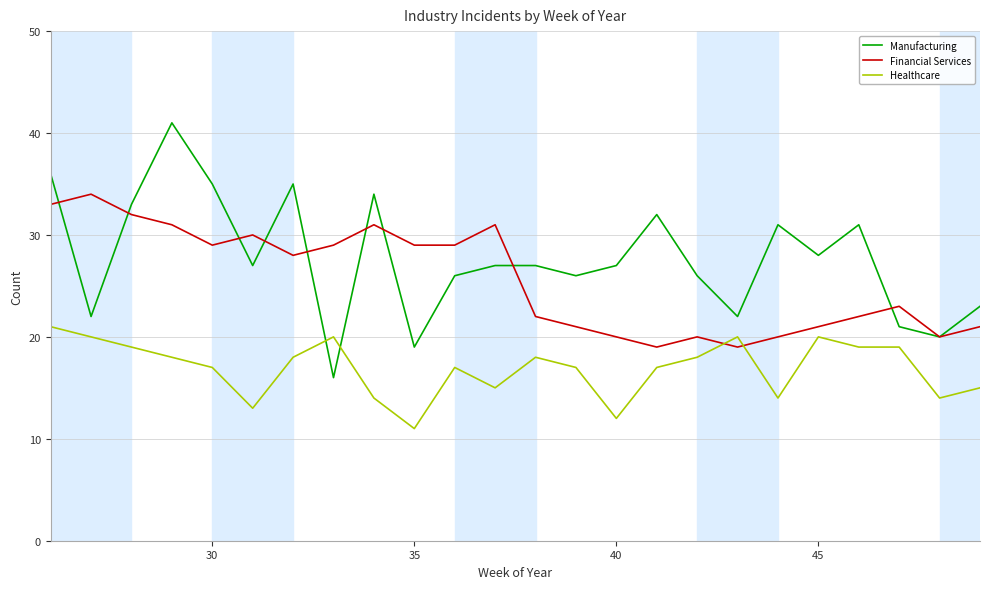

Which series has the largest range (max minus min)?

Manufacturing